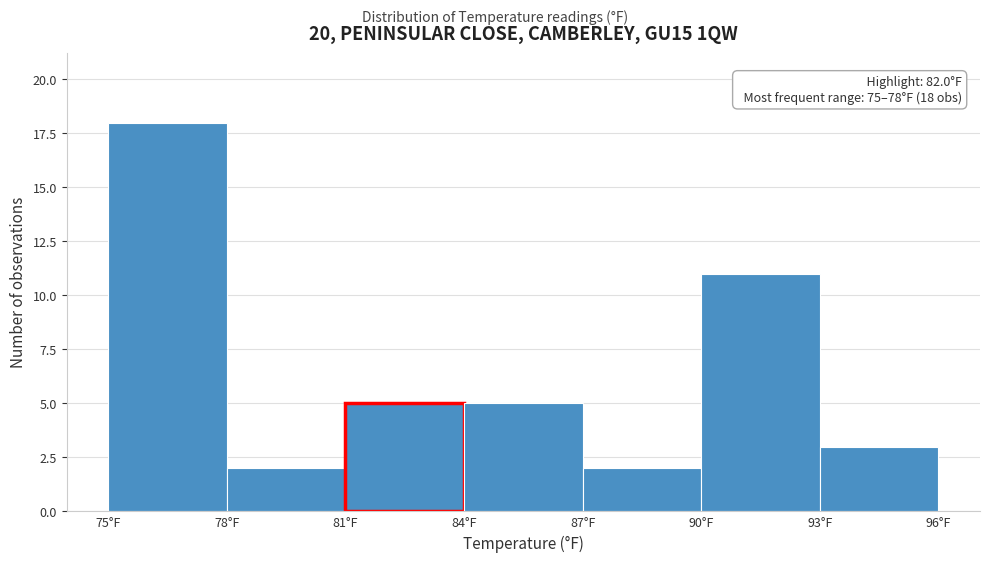

Over which range of the x-axis is the bar tallest?

75 to 78